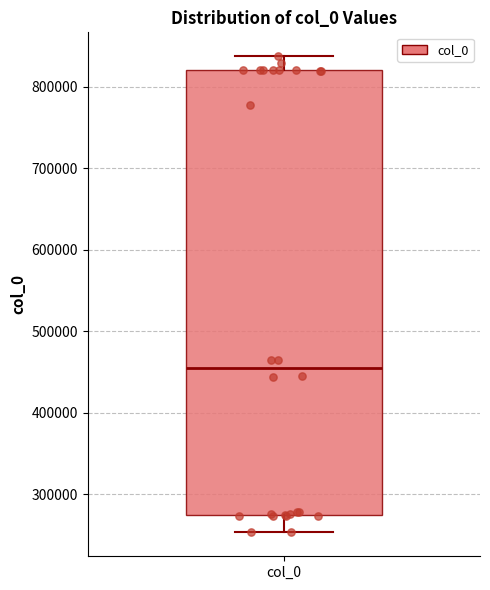

Transcribe this box plot: give where the median line is, the range the box spans, and where the two whiskers end, as read against the y-axis. The values are not printed on the chart, so give them approximately, as read against the axis.

median 460000, box 270000 to 820000, whiskers 250000 to 840000